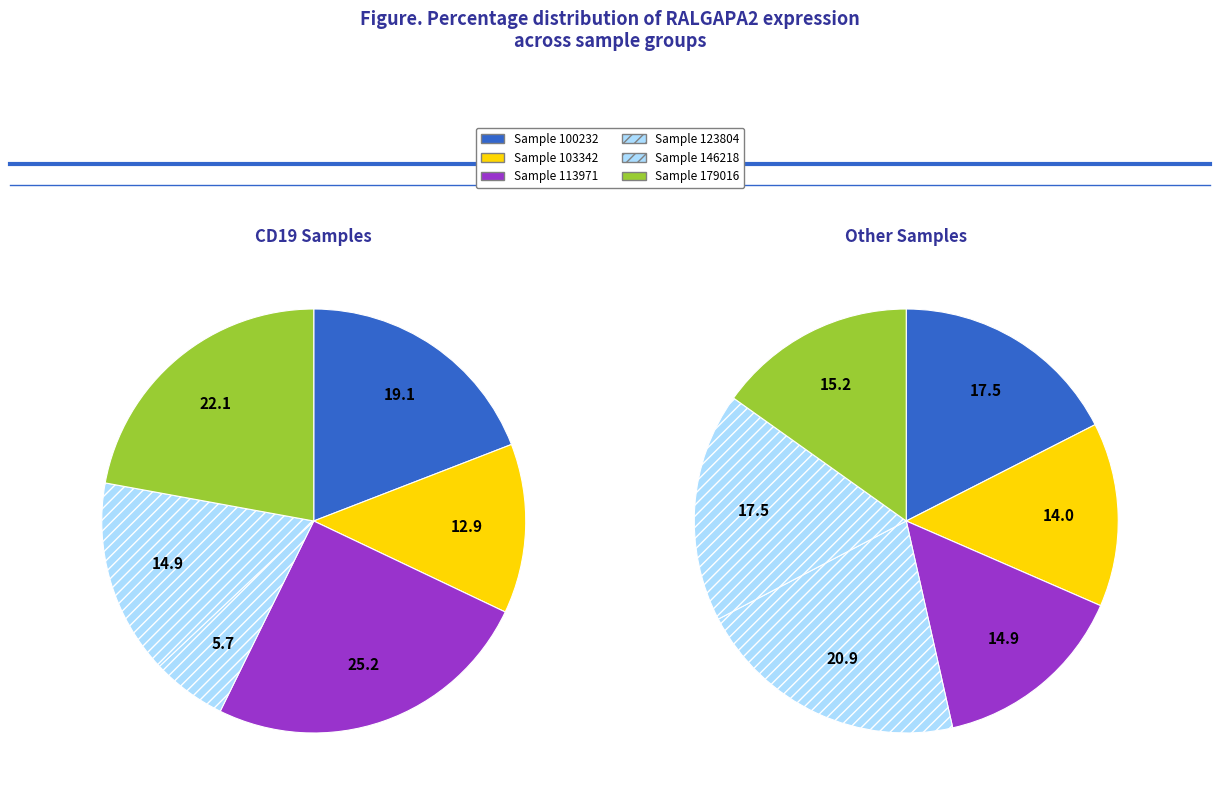

Count the number of slices in the pie.

12